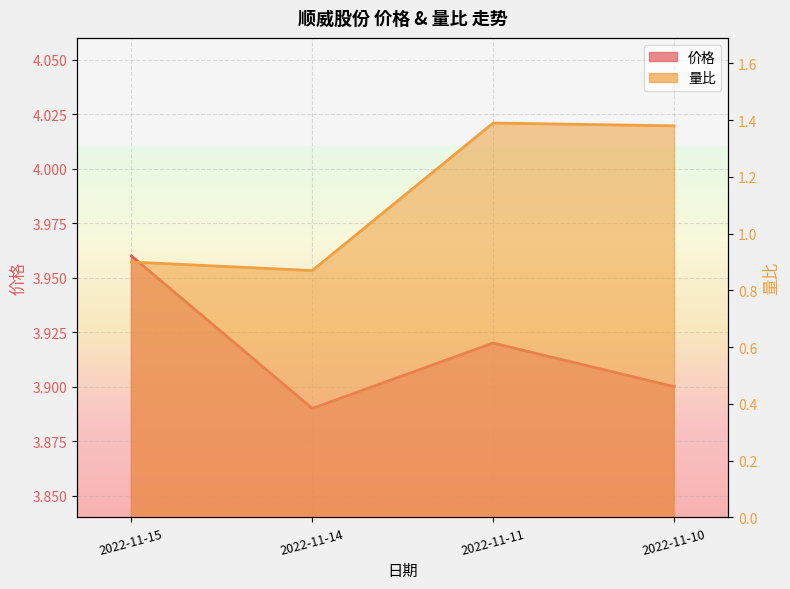

Reading left to right, list all the values displayed in this chart.

价格: 4.0	3.9	3.9	3.9
量比: 0.9	0.9	1.4	1.4